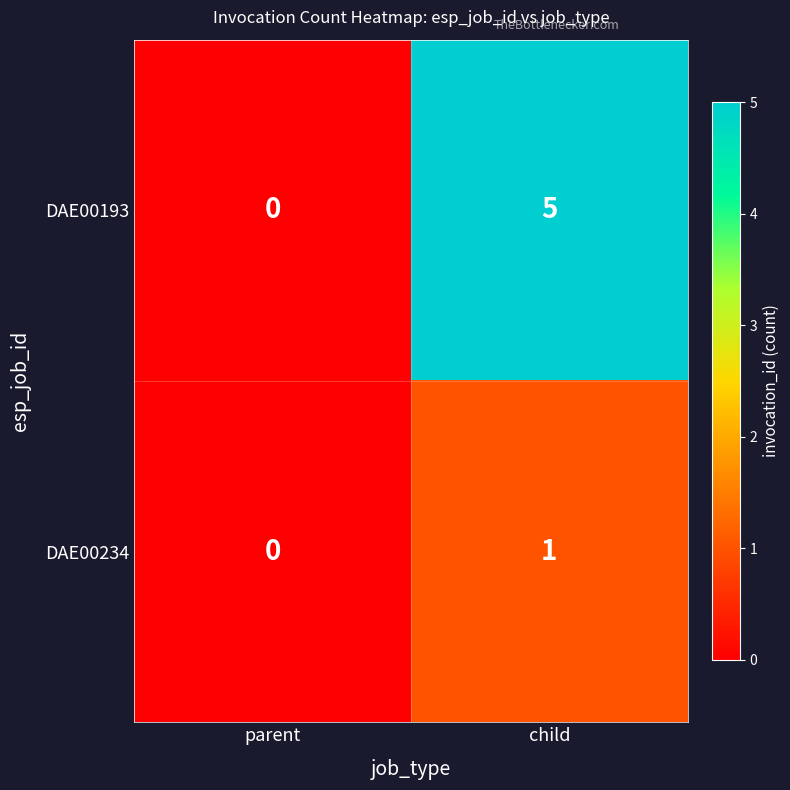

Reading right to left, transcribe all the data shown in this chart.

DAE00193: 5	0
DAE00234: 1	0